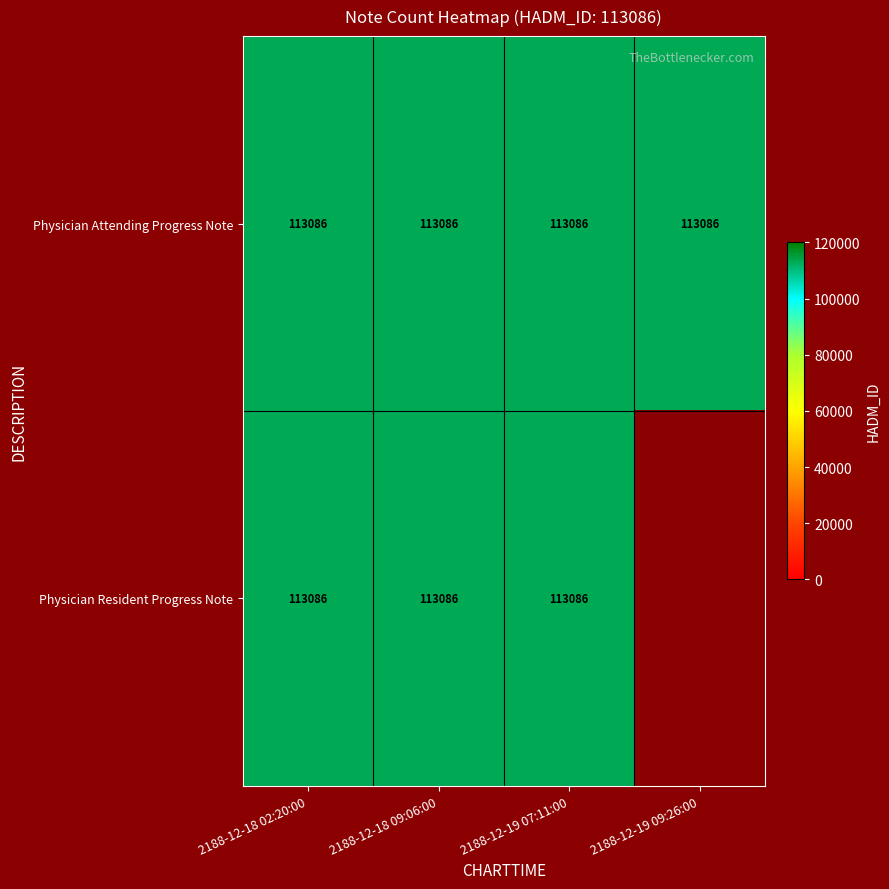

True or false: Physician Attending Progress Note has a value of 152813 at 2188-12-19 09:26:00.

False